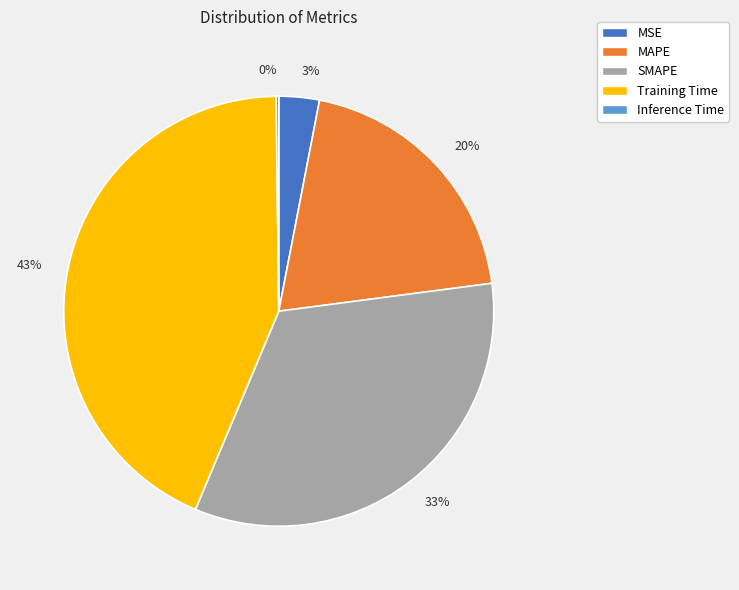

Which category has the biggest portion of the pie?

43%